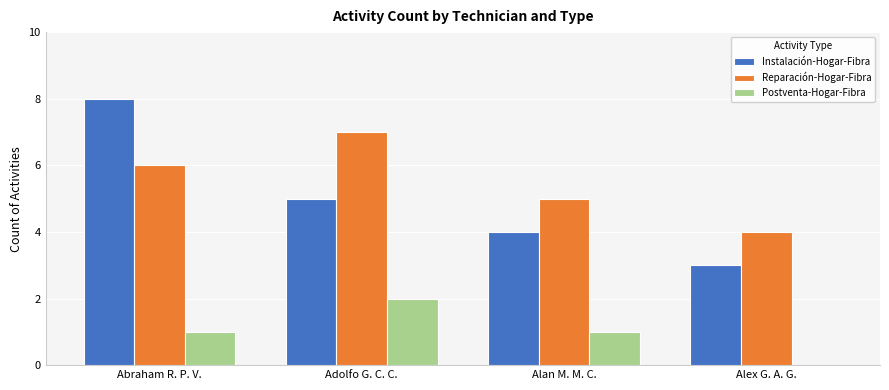

Reading right to left, extract all data points from this chart.

Instalación-Hogar-Fibra: Alex G. A. G.=3	Alan M. M. C.=4	Adolfo G. C. C.=5	Abraham R. P. V.=8
Reparación-Hogar-Fibra: Alex G. A. G.=4	Alan M. M. C.=5	Adolfo G. C. C.=7	Abraham R. P. V.=6
Postventa-Hogar-Fibra: Alex G. A. G.=0	Alan M. M. C.=1	Adolfo G. C. C.=2	Abraham R. P. V.=1